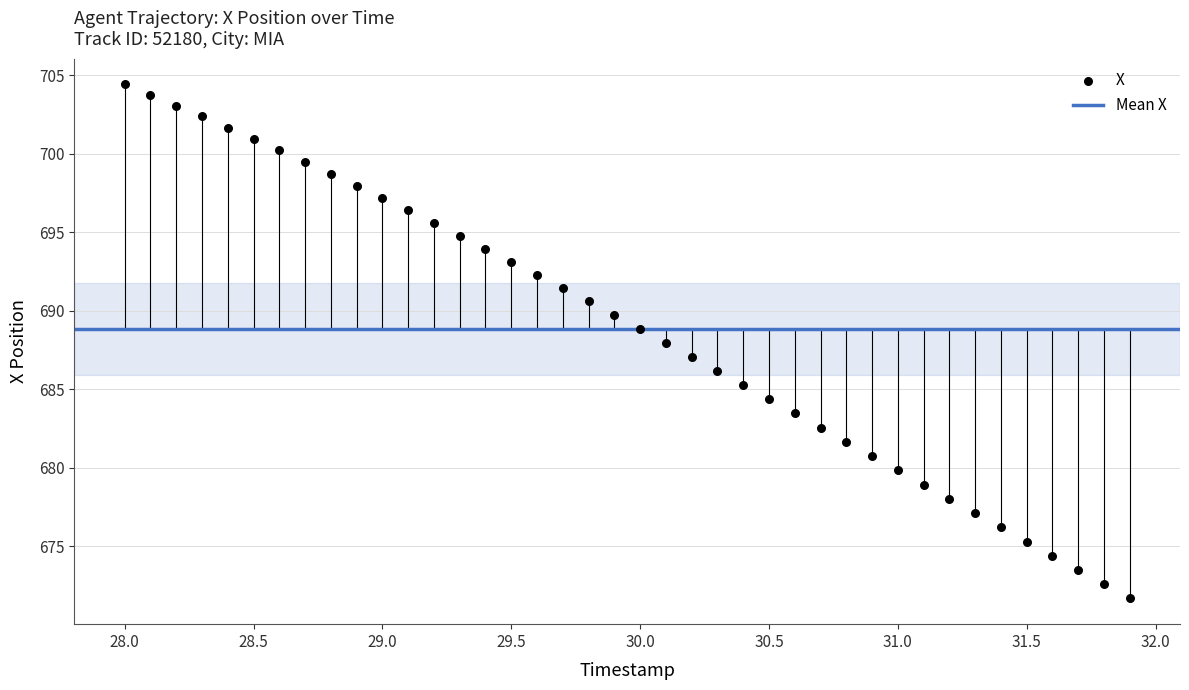

What is the range of X values (max minus min)?

3.9